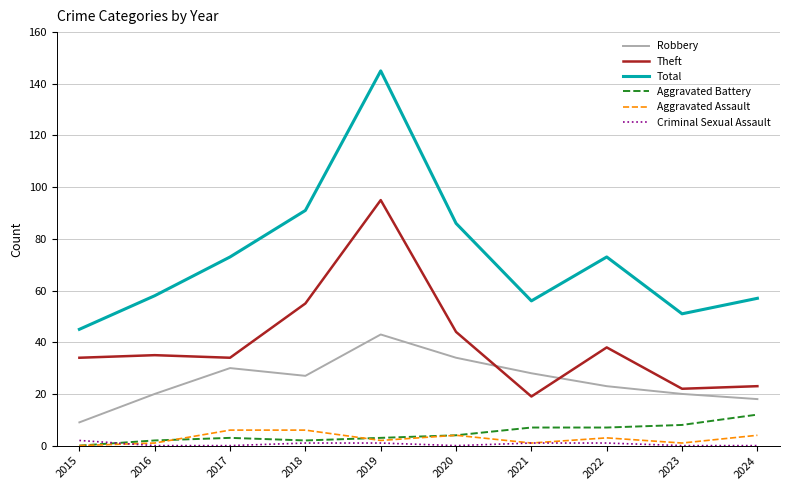

Which series ends up on top after the final intersection of Robbery and Theft?

Theft